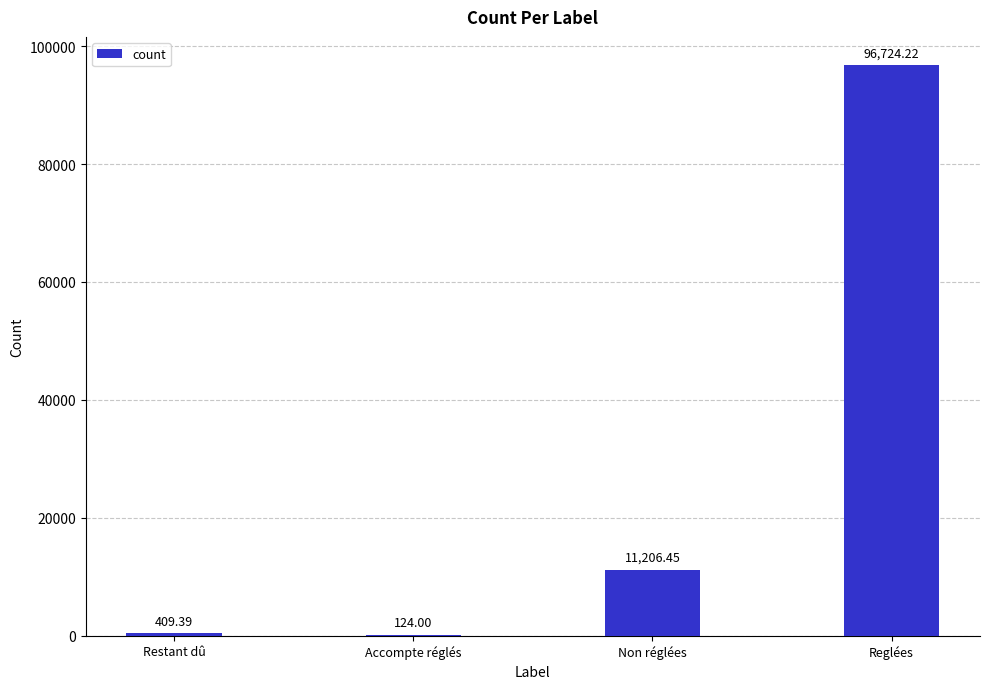

Where does the data first go above 11206?

Non réglées